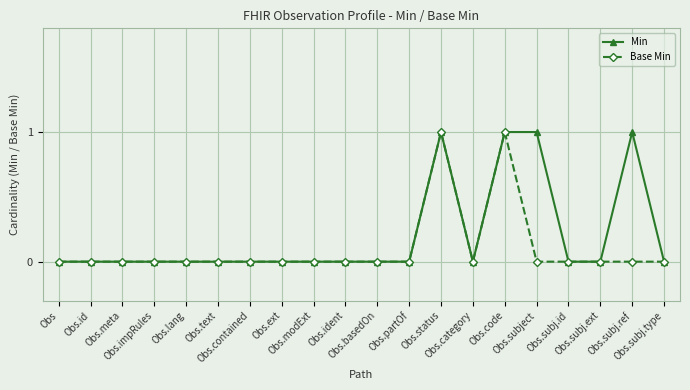

What is the difference between the Min values at Obs.ident and Obs.subject?

1